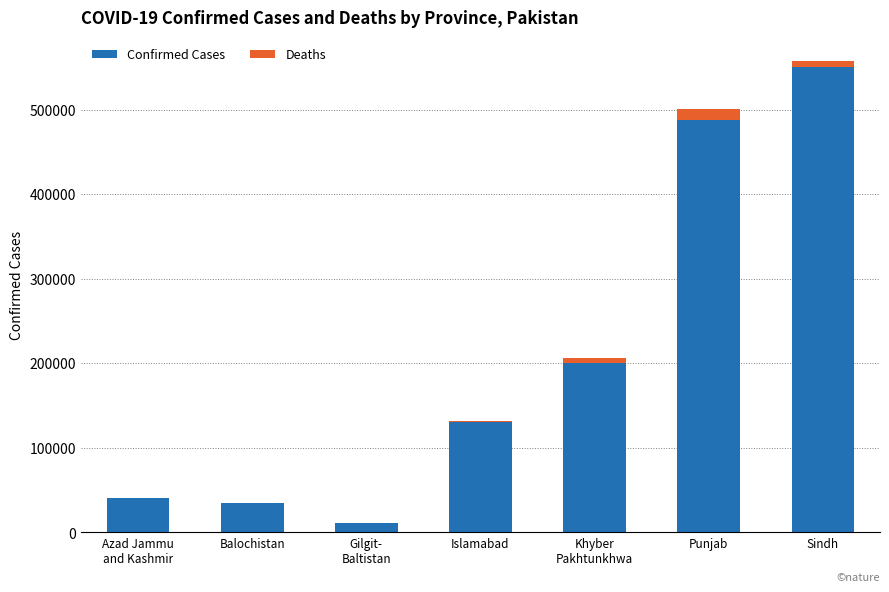

The value of Confirmed Cases at Balochistan is 54140. True or false?

False